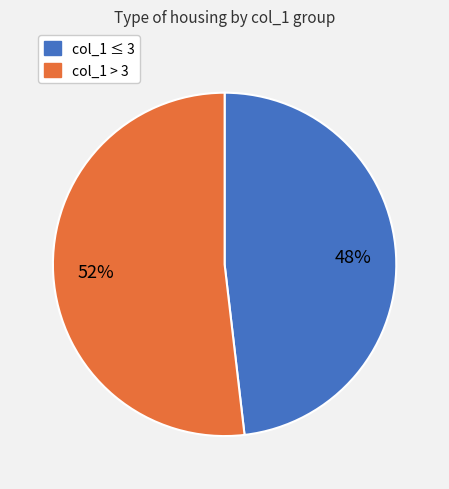

Does any single category account for the majority?

Yes